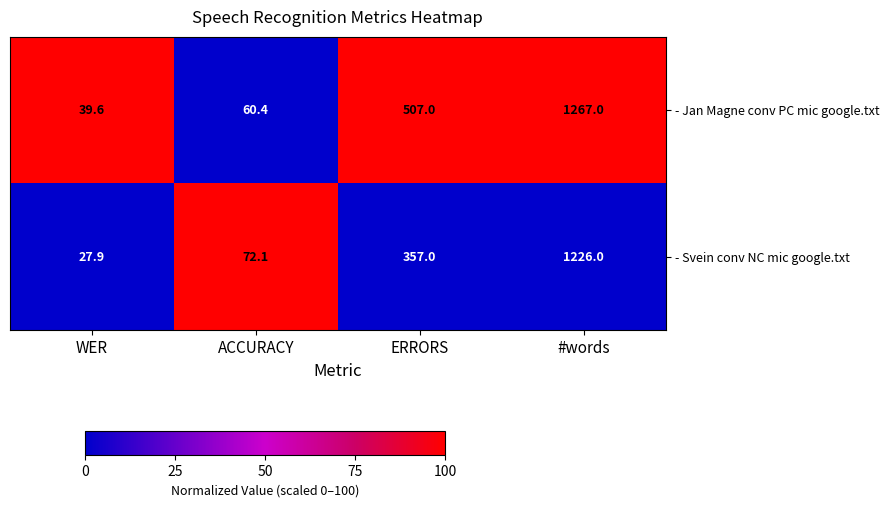

True or false: - Svein conv NC mic google.txt has a value of 357.0 at ERRORS.

True